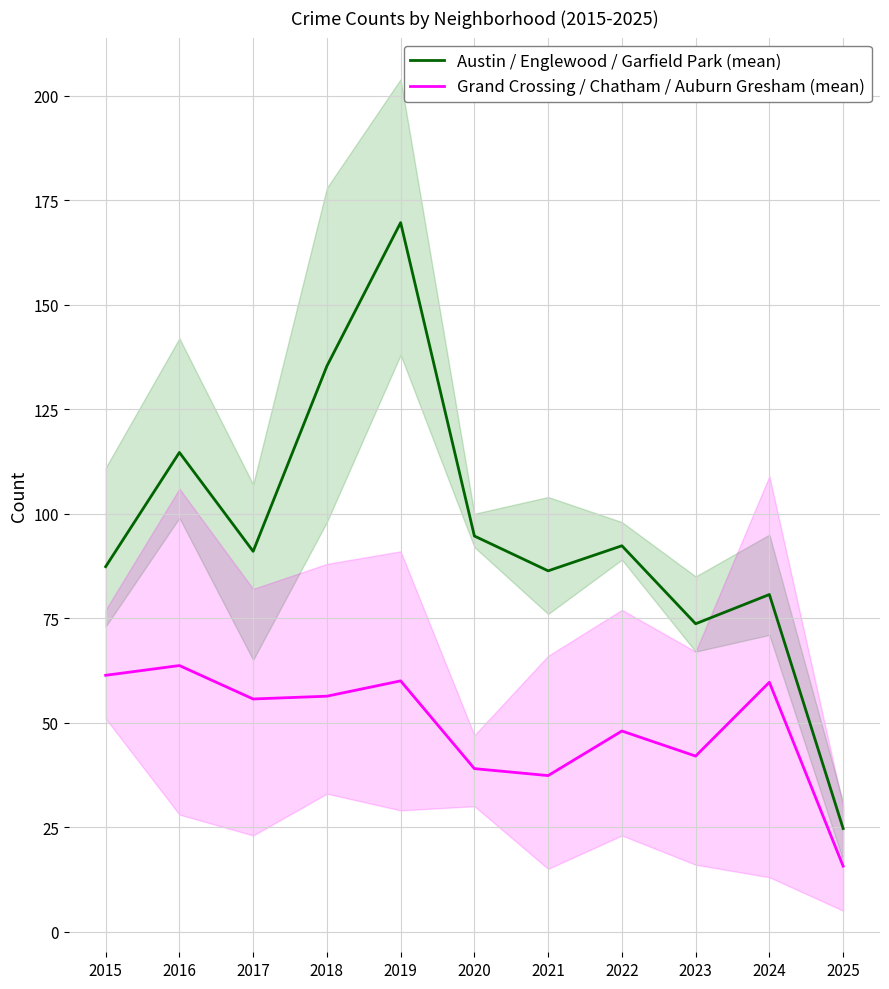

What is the sum of the Austin / Englewood / Garfield Park (mean) values at 2015 and 2019?

257.0